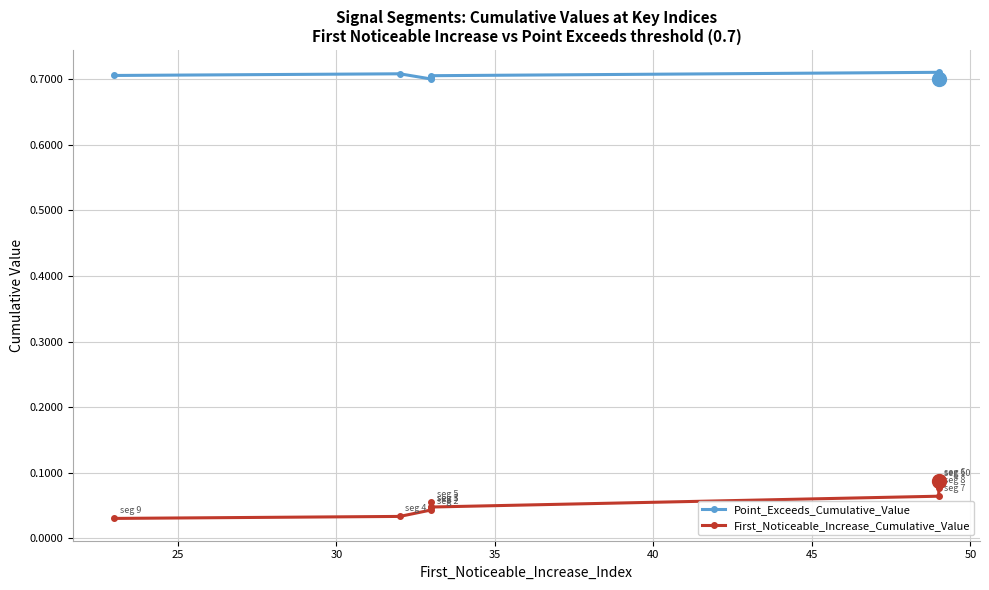

Which series has the widest spread of values?

First_Noticeable_Increase_Cumulative_Value